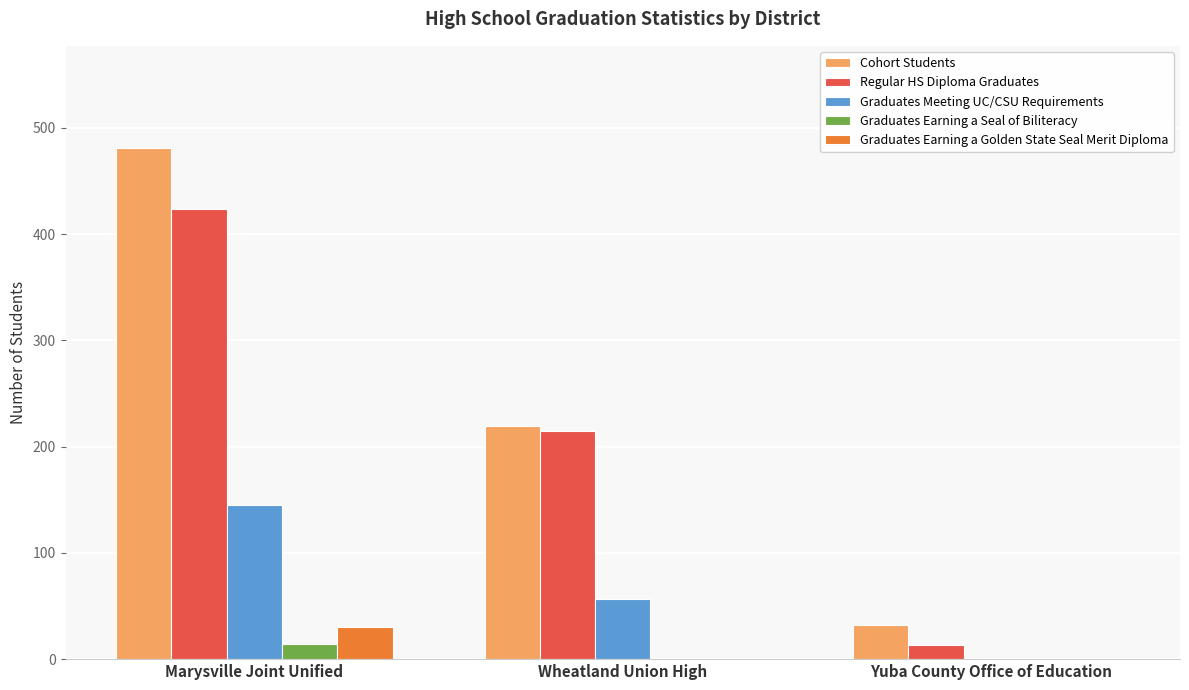

How many values in the Graduates Earning a Golden State Seal Merit Diploma series exceed 0?

1